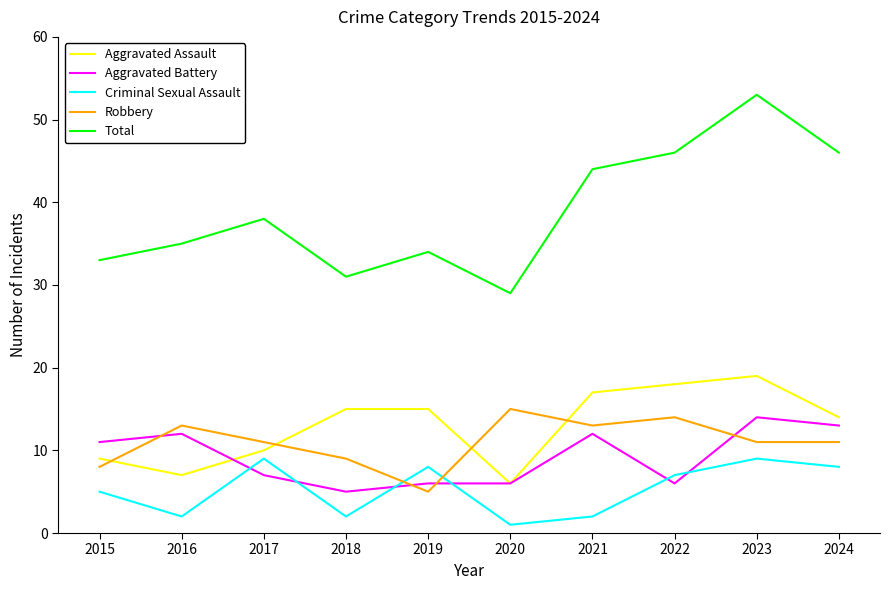

Which series has the largest total across all categories?

Total